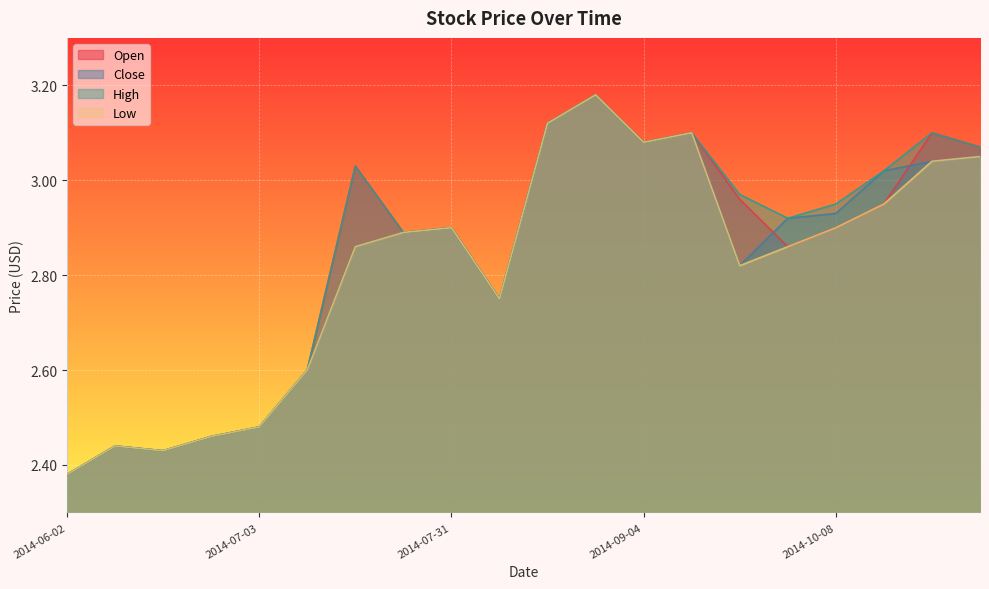

Is the value of High at 2014-10-13 greater than the value of Close at 2014-10-21?

No